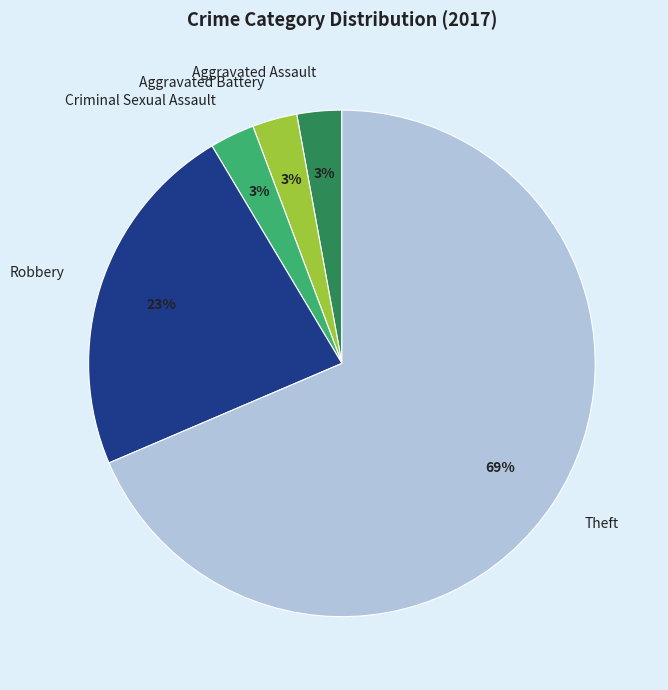

Combined, do Aggravated Assault and Robbery account for over 50%?

No